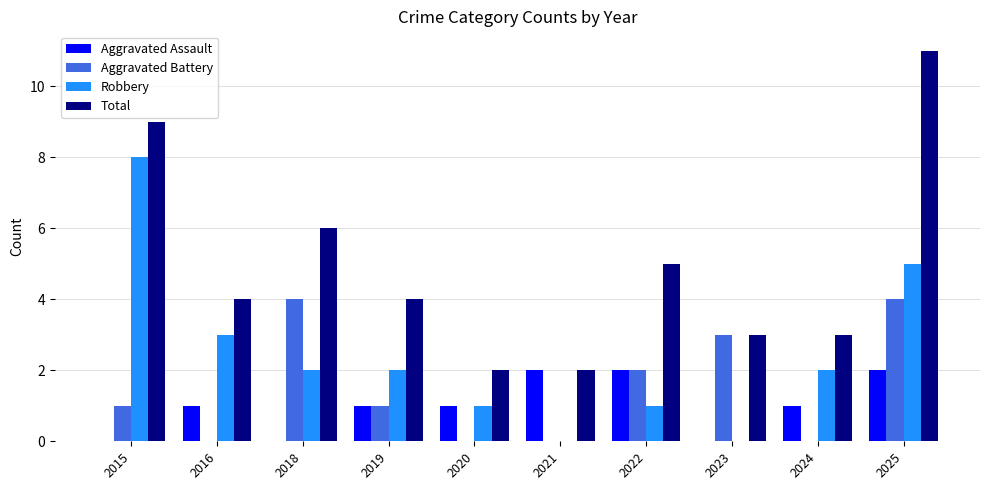

How many data points does each series have?

10